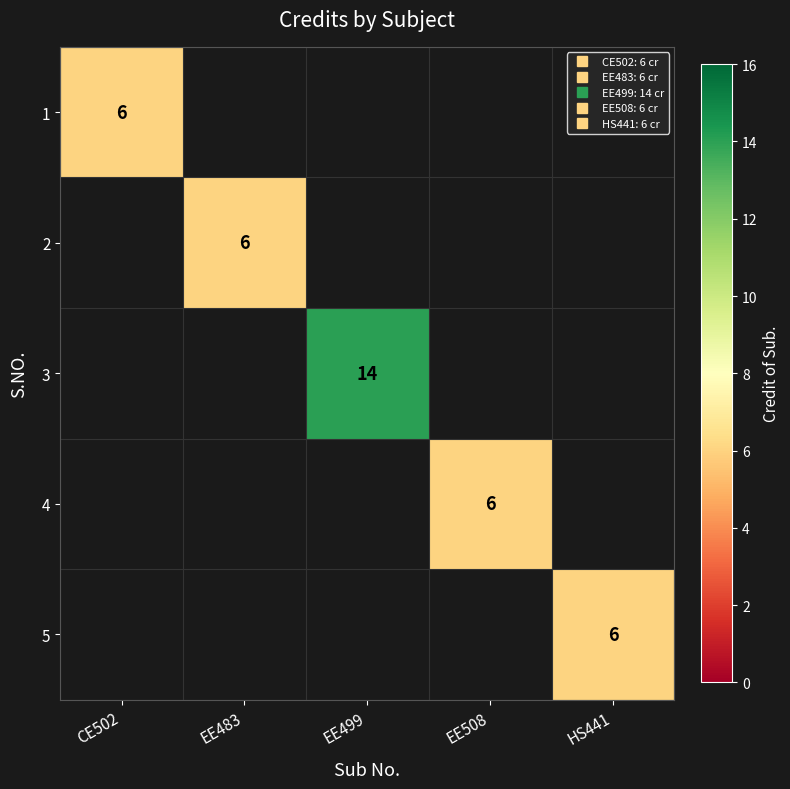

The value of 1 at CE502 is 6.0. True or false?

True